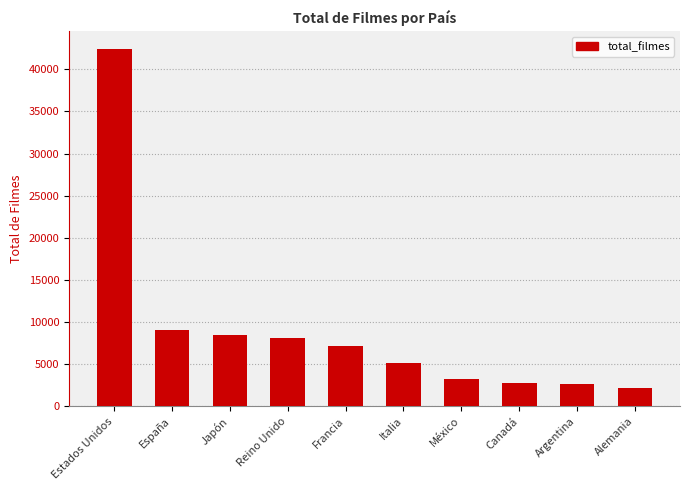

What is the change in value from Japón to Argentina?

-5865